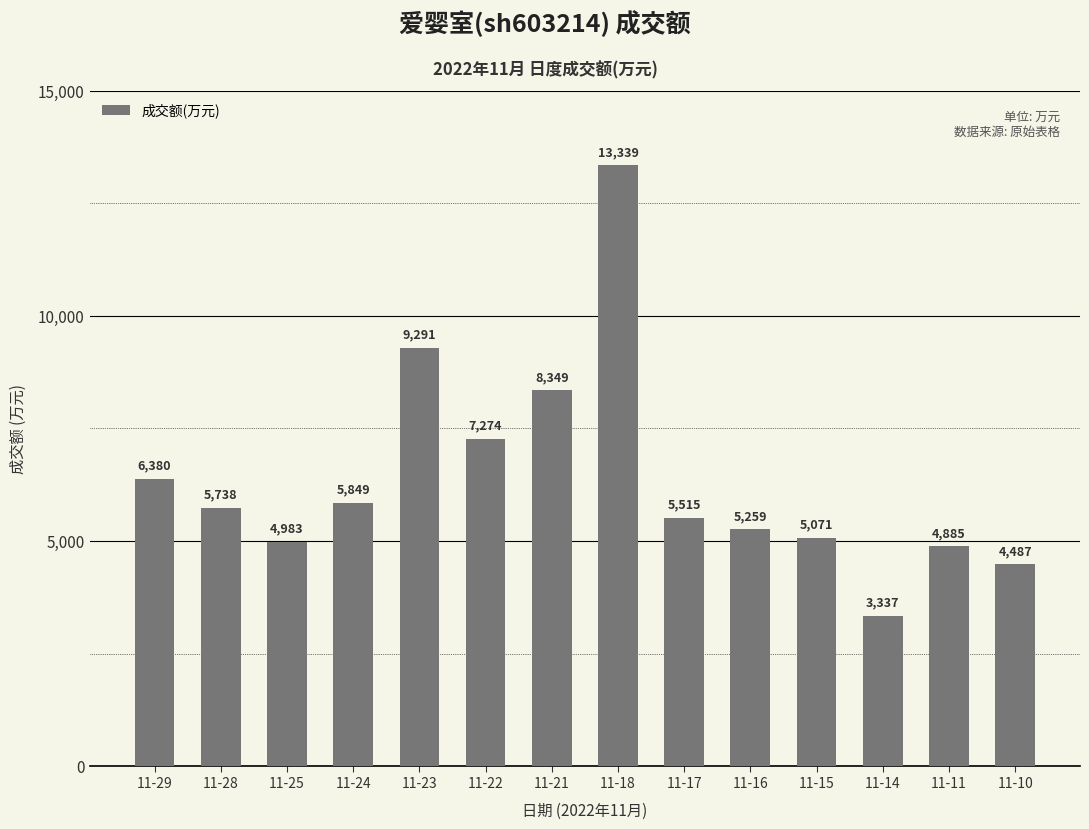

Which label corresponds to the smallest value in the chart?

11-14